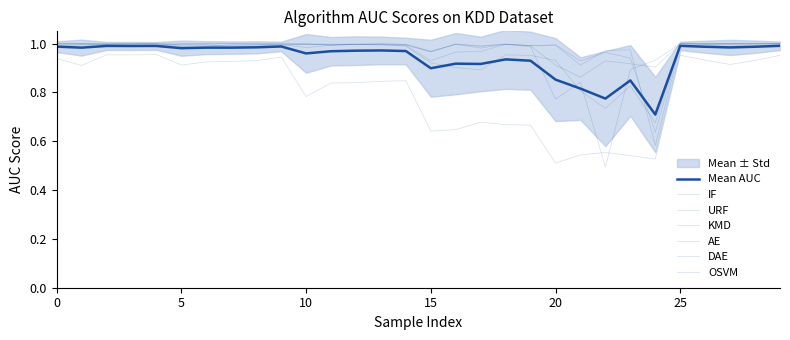

Where is the first local minimum for KMD?

2